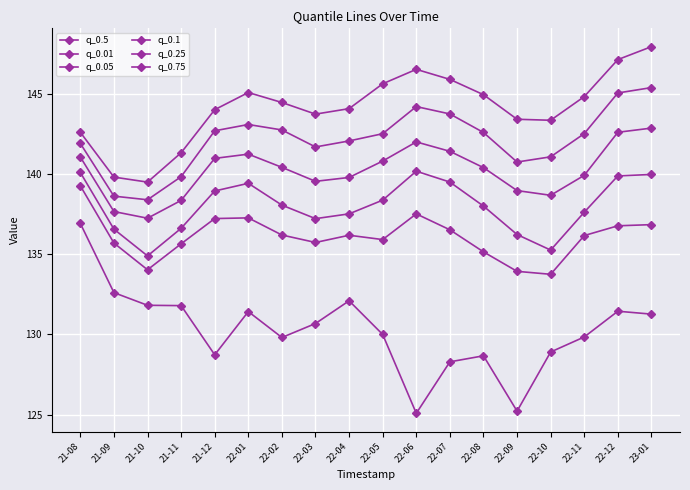

Count the number of categories in the chart.

18